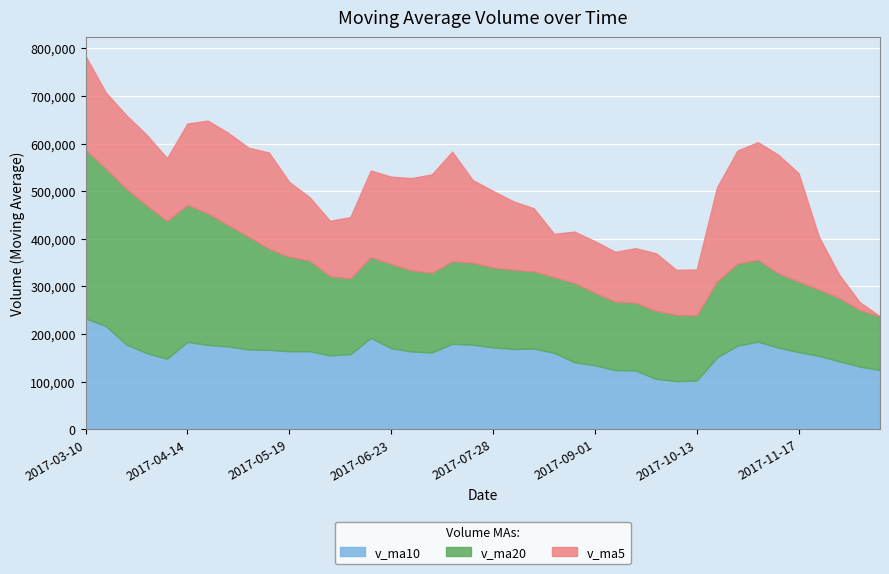

Which series changed the most between 2017-08-11 and 2017-05-19?

v_ma20